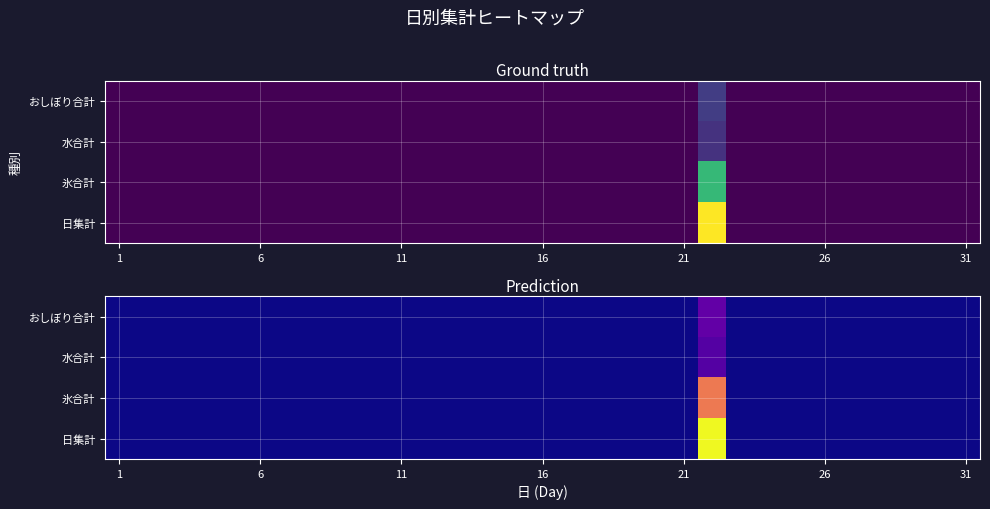

How many data points does each series have?

31